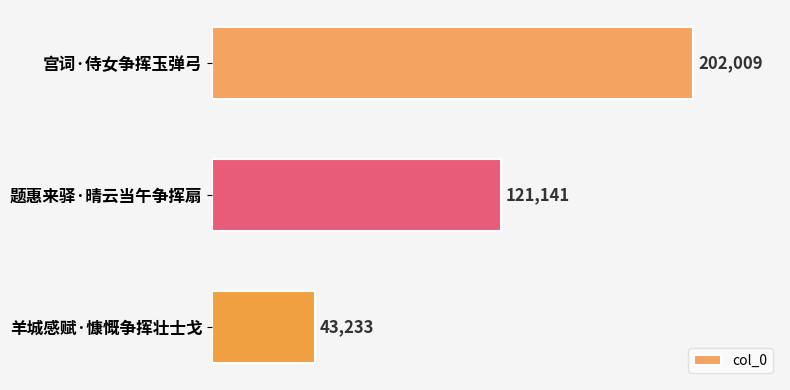

Rank the categories by value from highest to lowest.

宫词·侍女争挥玉弹弓, 题惠来驿·晴云当午争挥扇, 羊城感赋·慷慨争挥壮士戈